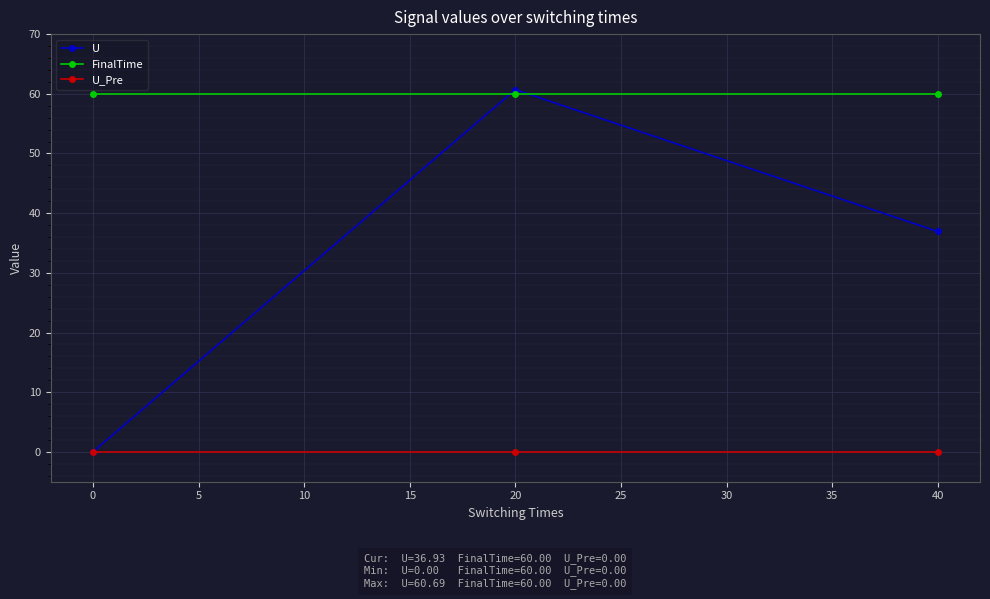

What is the maximum value shown in the chart?

60.7